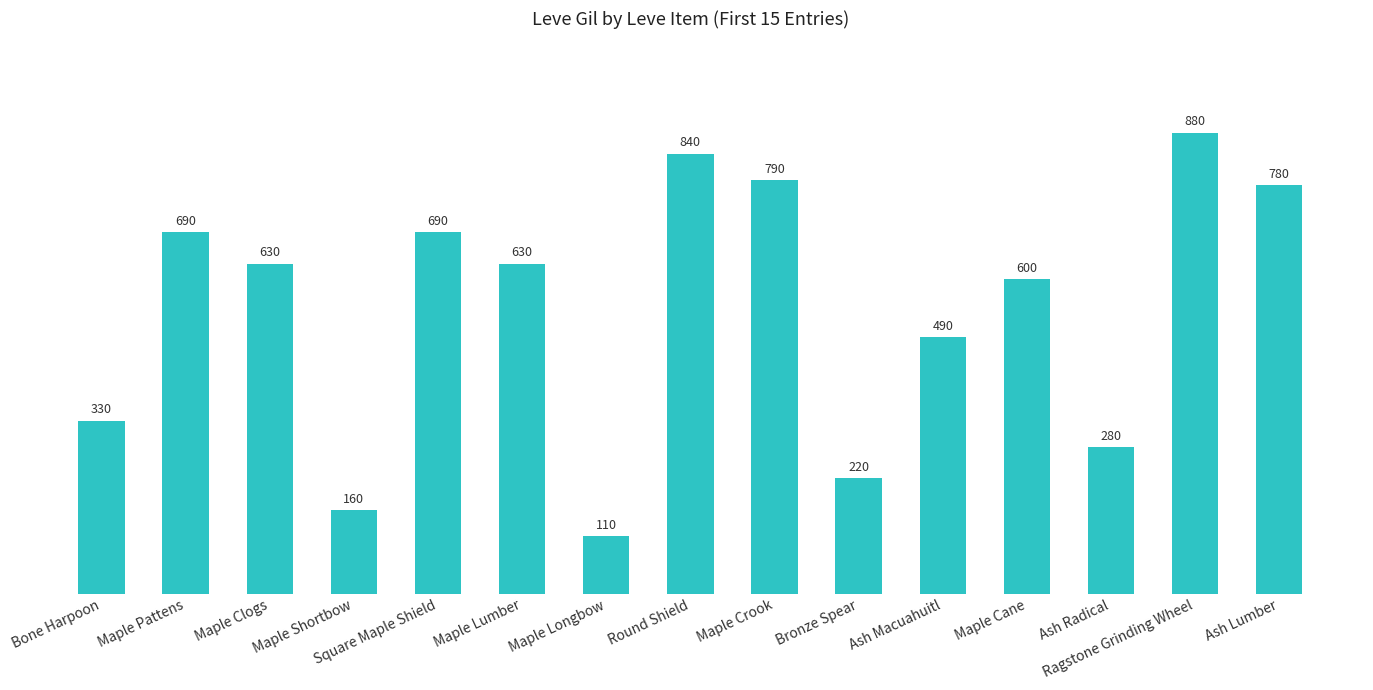

What is the smallest value displayed?

110